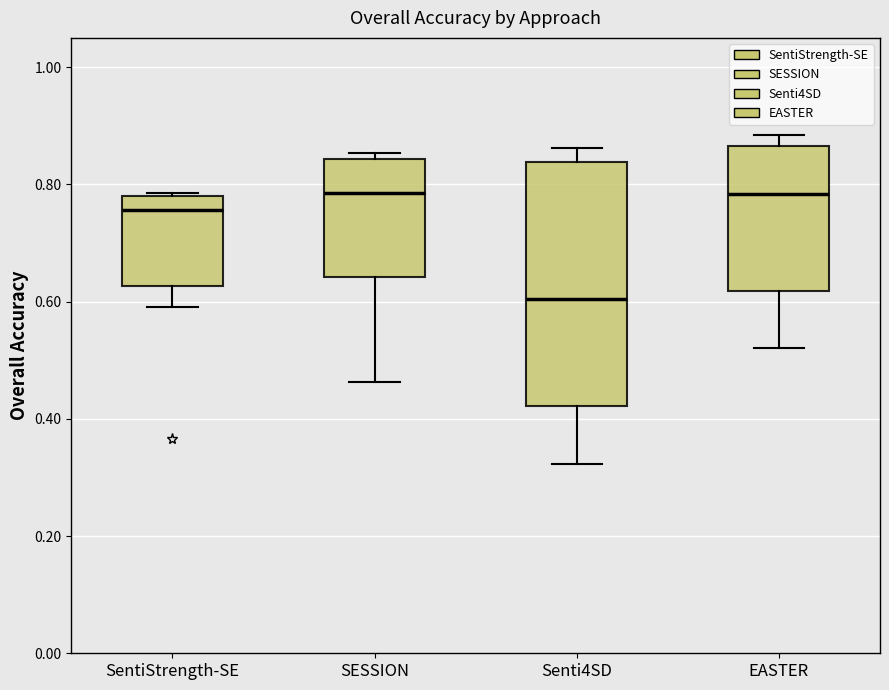

Where does the median line of the box for Senti4SD sit on the y-axis? The values are not printed on the chart, so give them approximately, as read against the axis.

0.60